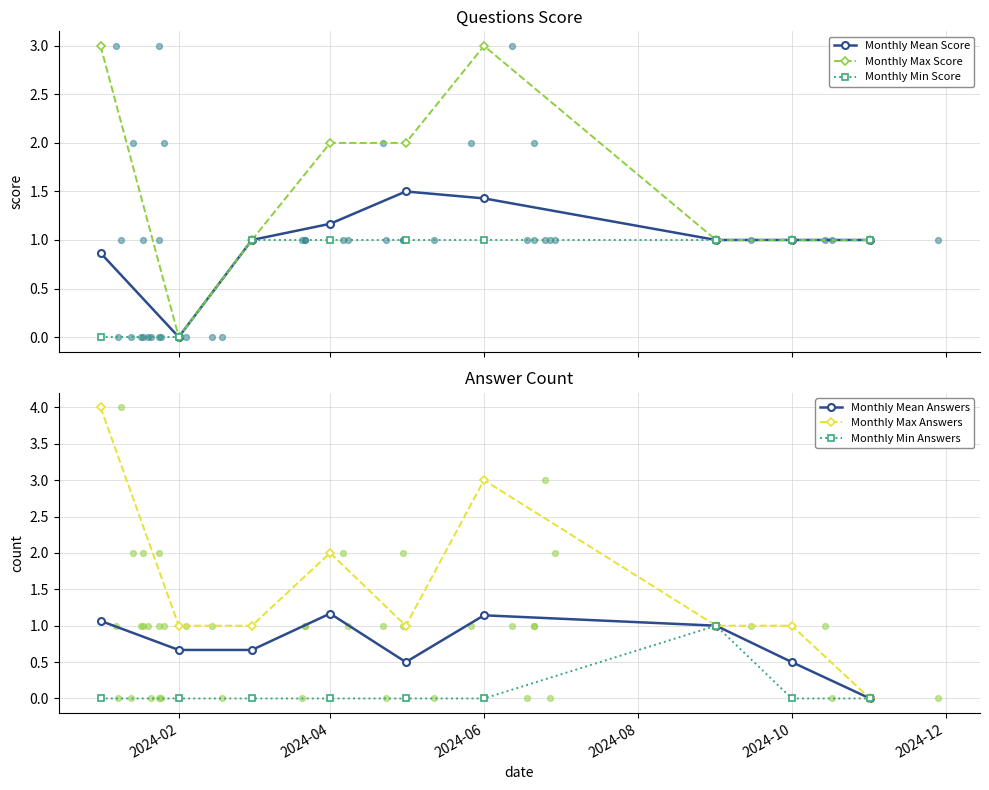

Which series contains the lowest Y value?

Monthly Mean Score